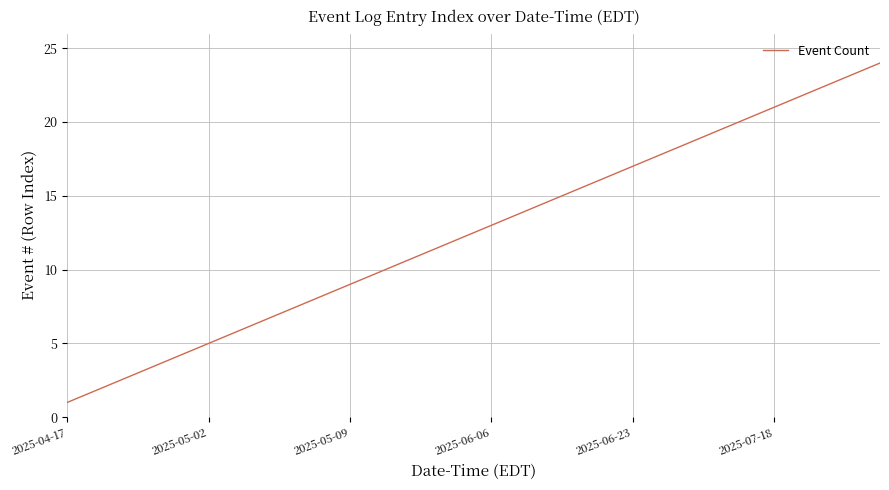

What is the greatest value displayed?

24